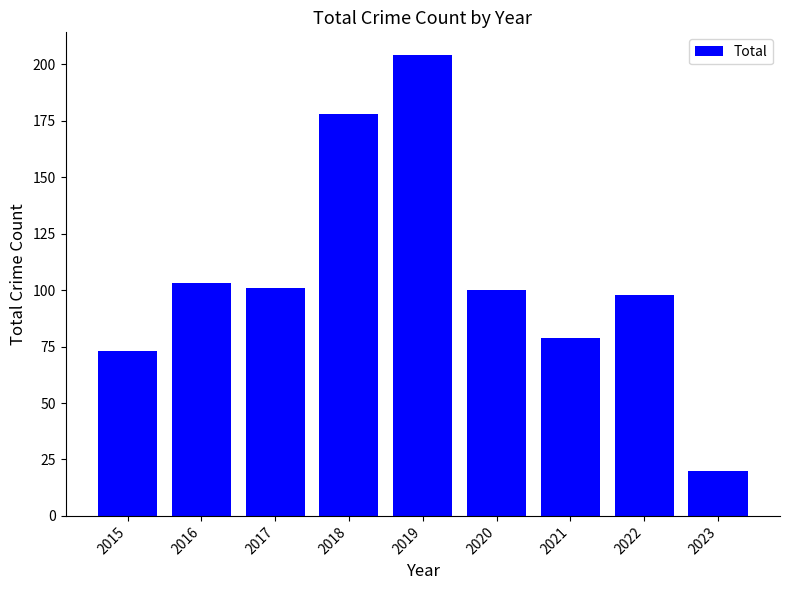

Which label corresponds to the largest value in the chart?

2019